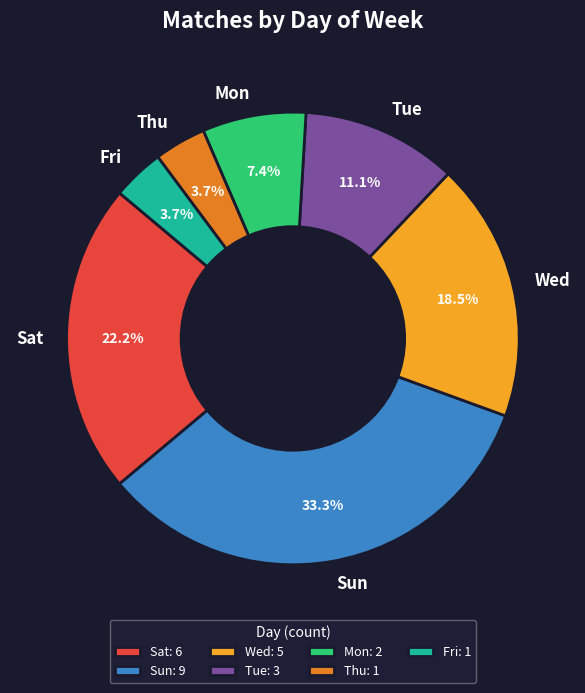

Between Mon and Wed, which is larger?

Wed